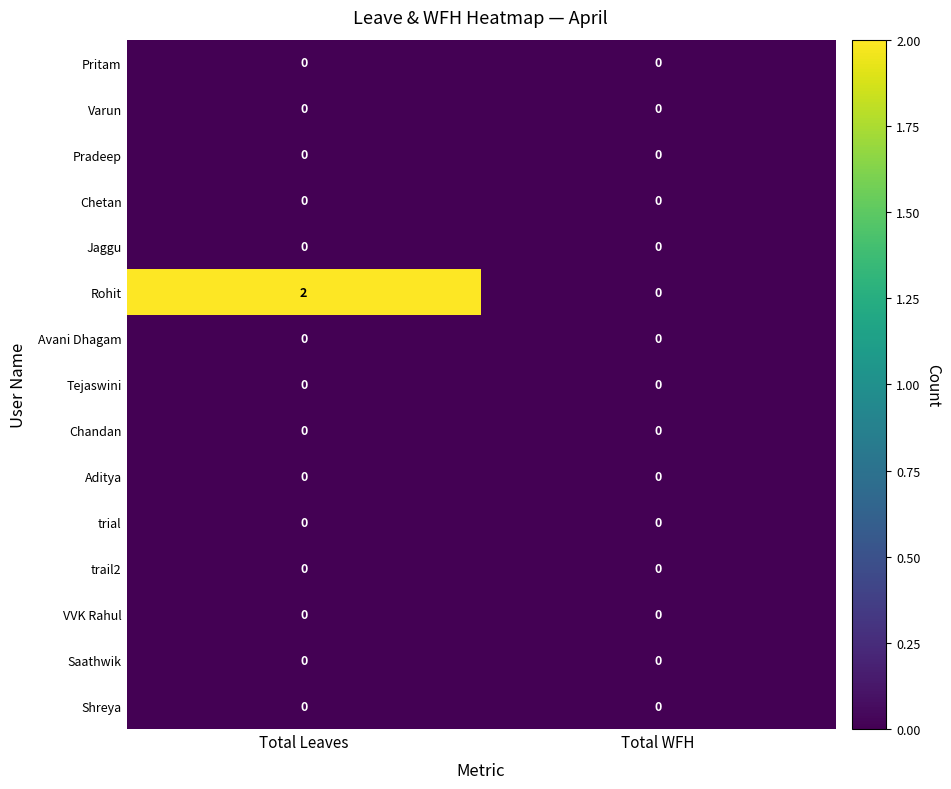

What is the total value across all series at Total Leaves?

2